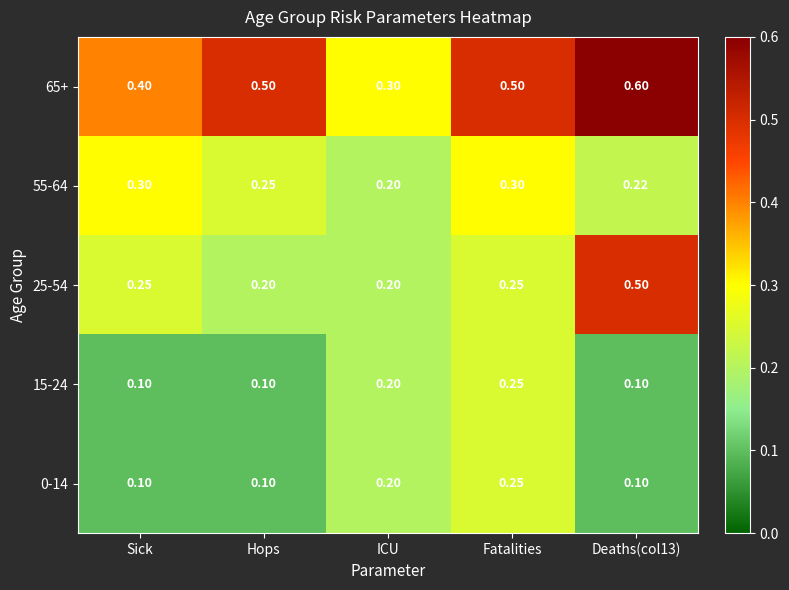

At which label is 65+ closest to 0?

ICU